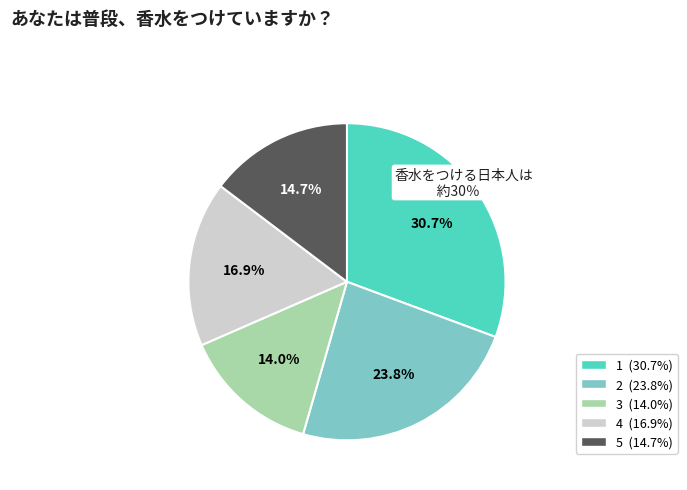

To the nearest percent, what is the combined percentage of 4 and 3?

31%